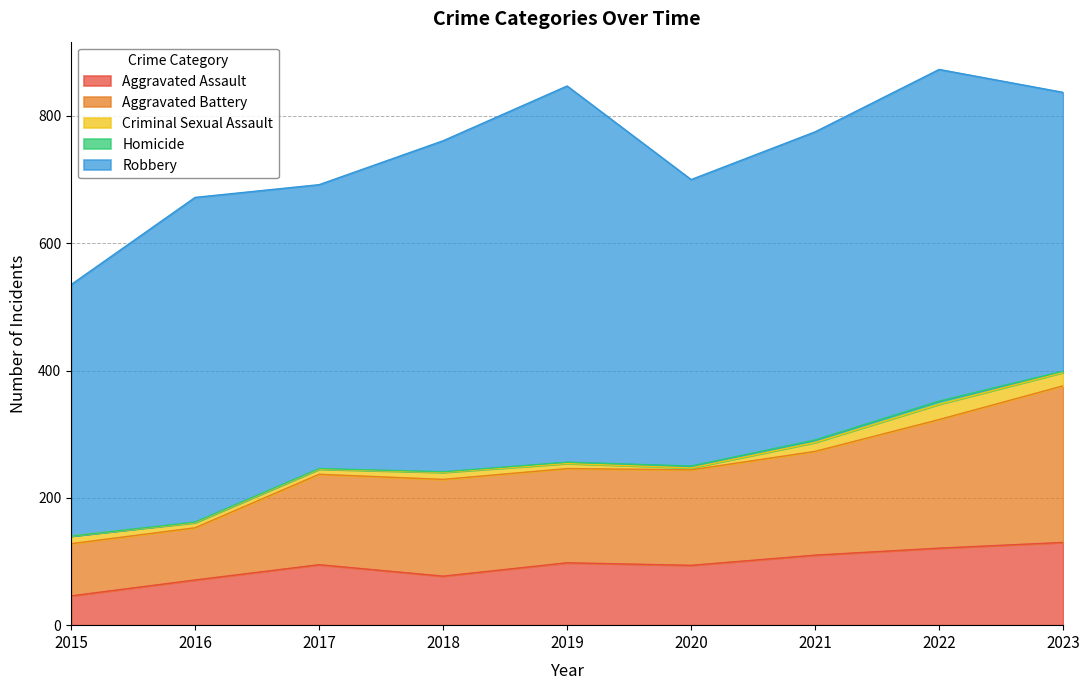

Which category has the highest value across all series?

2019